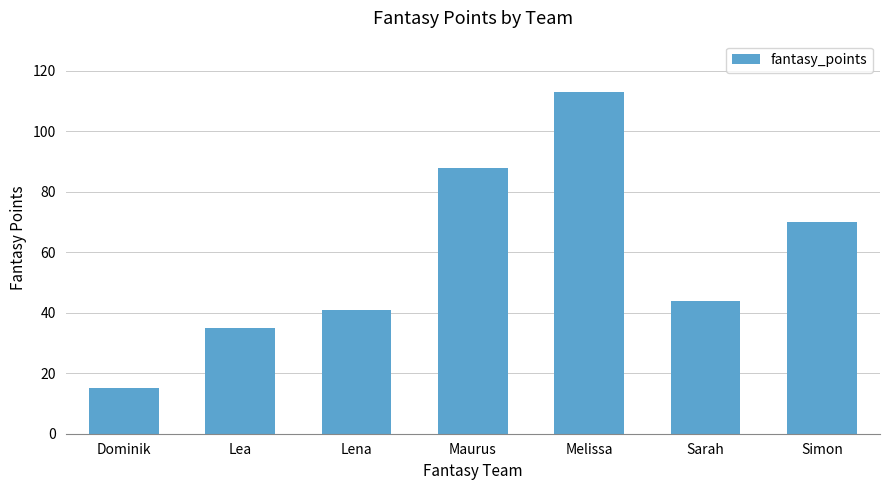

Where is the data nearest to the value 64?

Simon